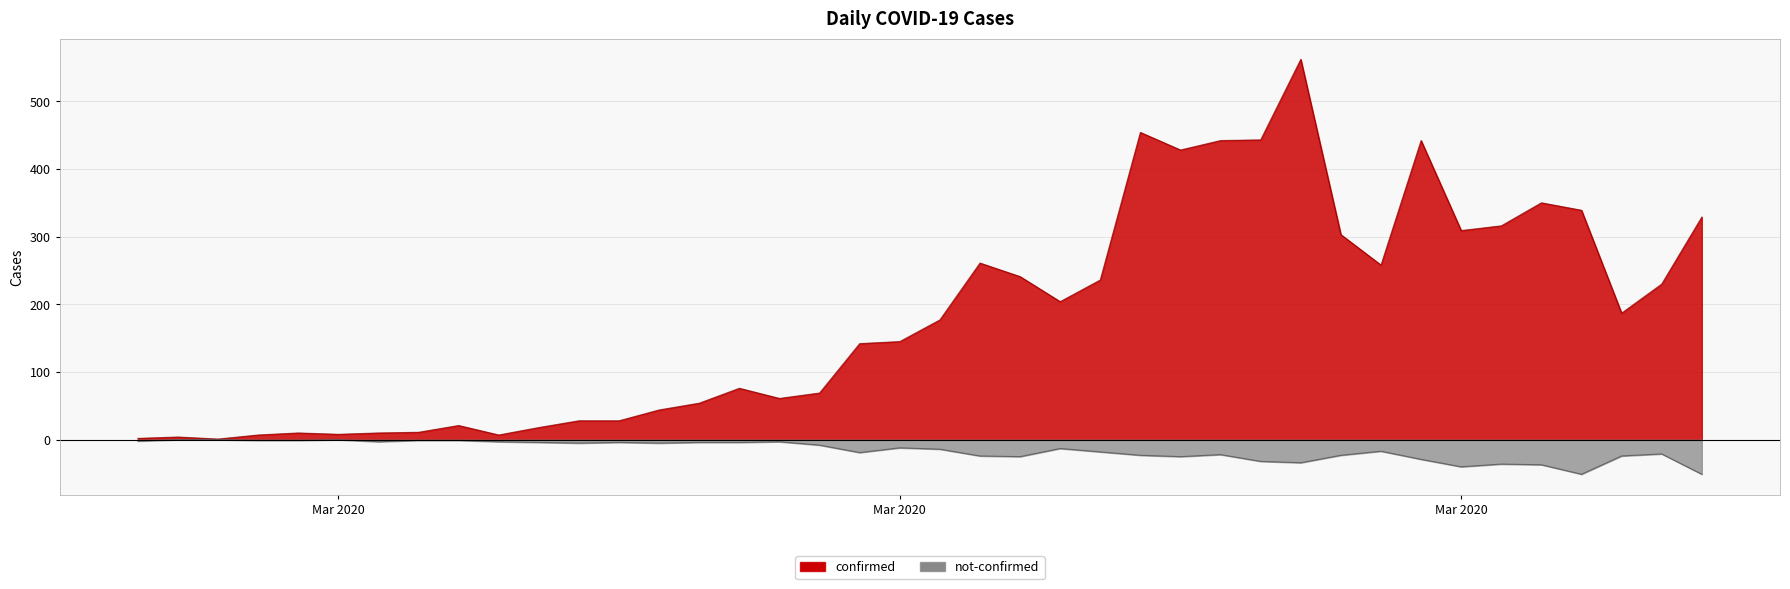

Which series changed the most between 2020-03-18 and 2020-03-27?

confirmed